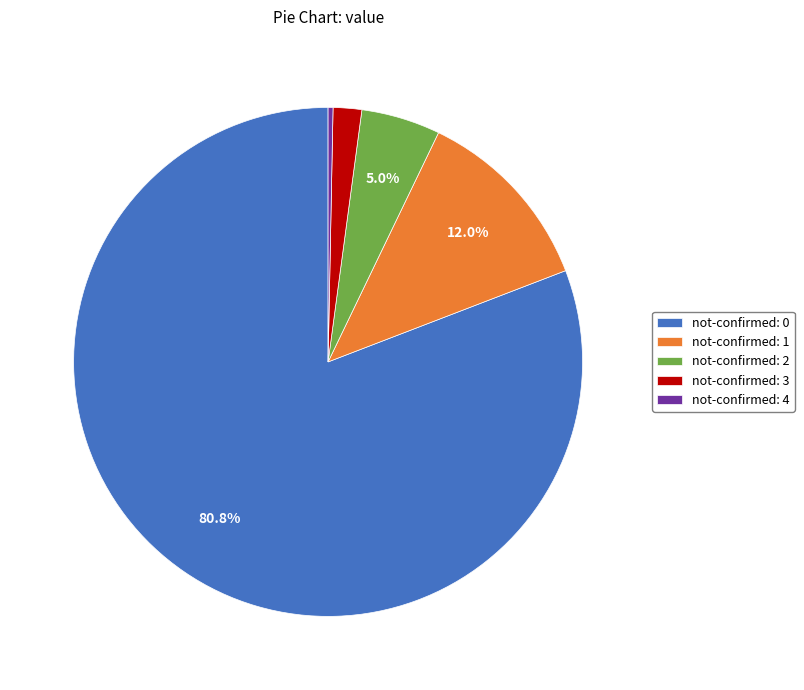

Rank the categories by value from highest to lowest.

not-confirmed: 0, not-confirmed: 1, not-confirmed: 2, not-confirmed: 3, not-confirmed: 4